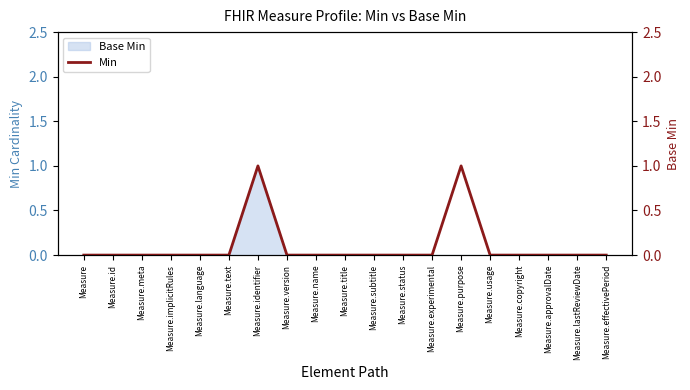

Count the number of values greater than 0.

2